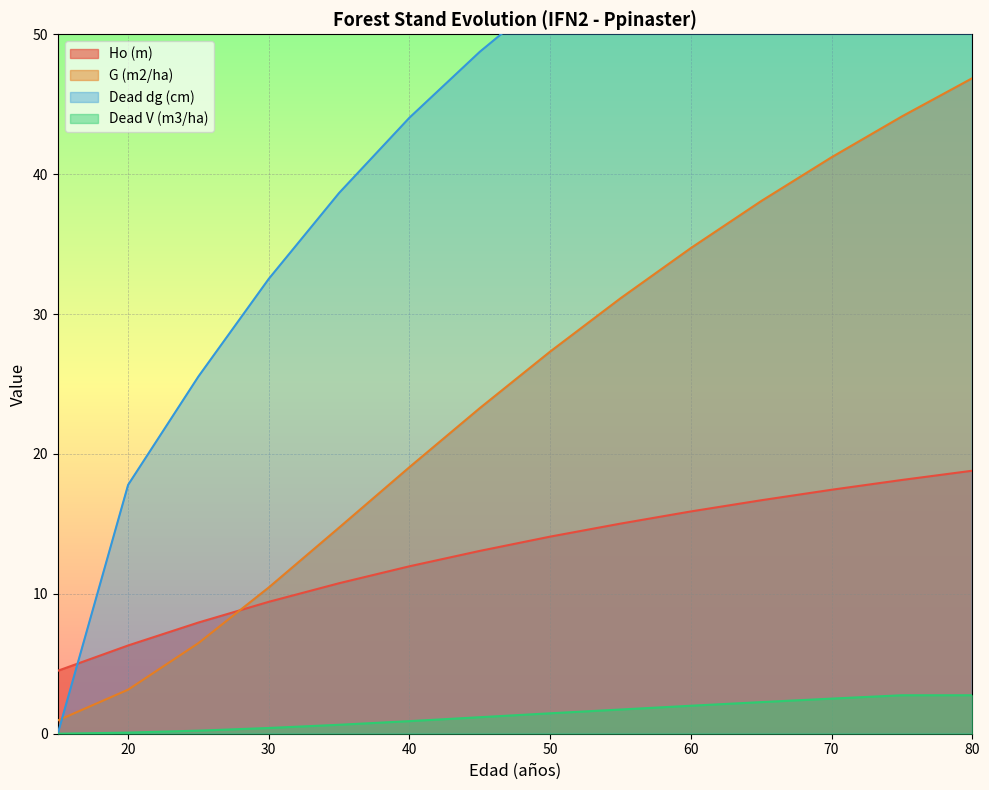

Which series has the largest total across all categories?

Dead dg (cm)